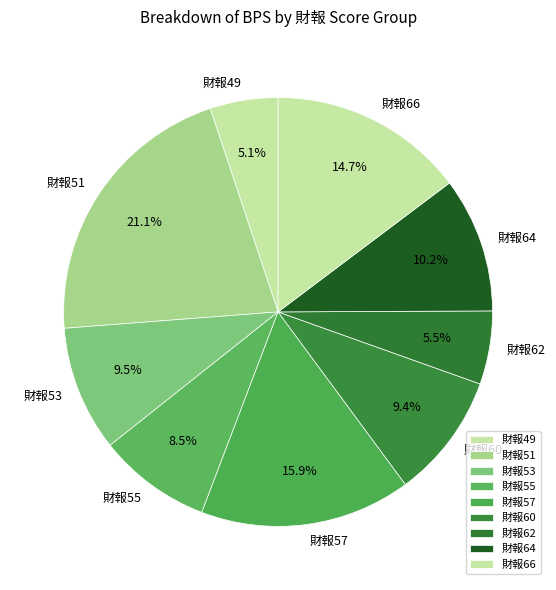

Do 財報60 and 財報57 together represent more than half of the pie?

No